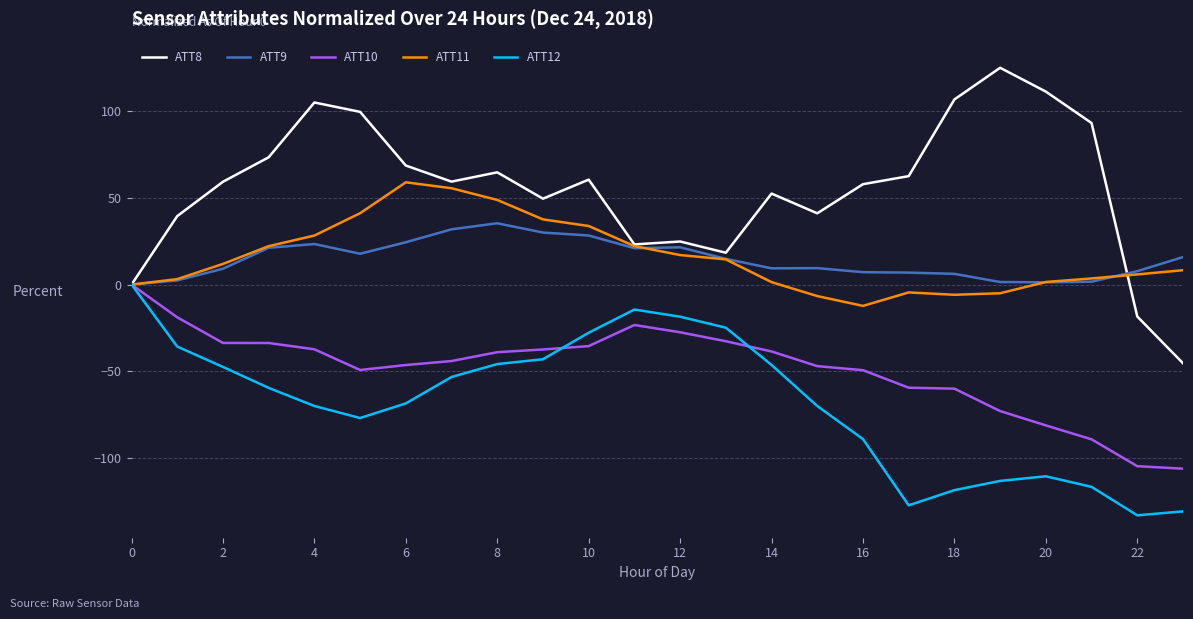

How many negative values does the ATT10 series have?

23